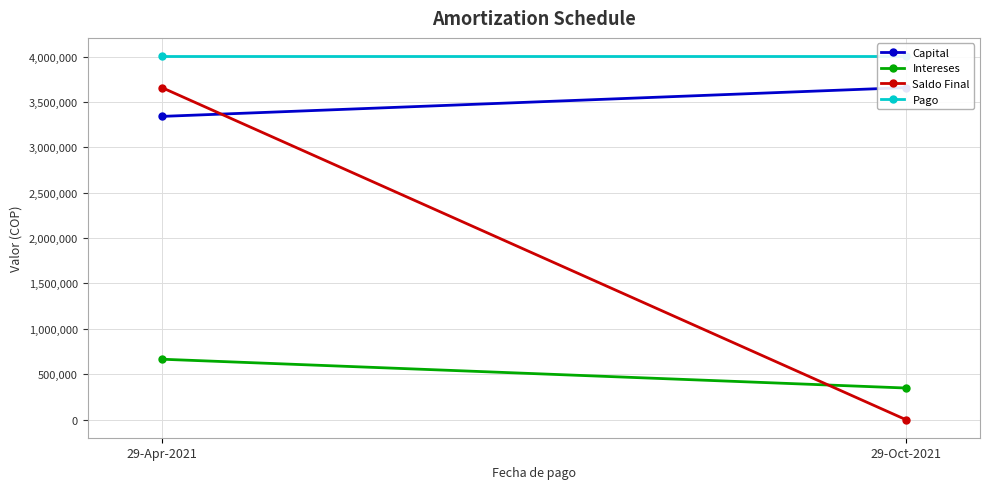

List the labels in order of Intereses value, largest first.

29-Apr-2021, 29-Oct-2021